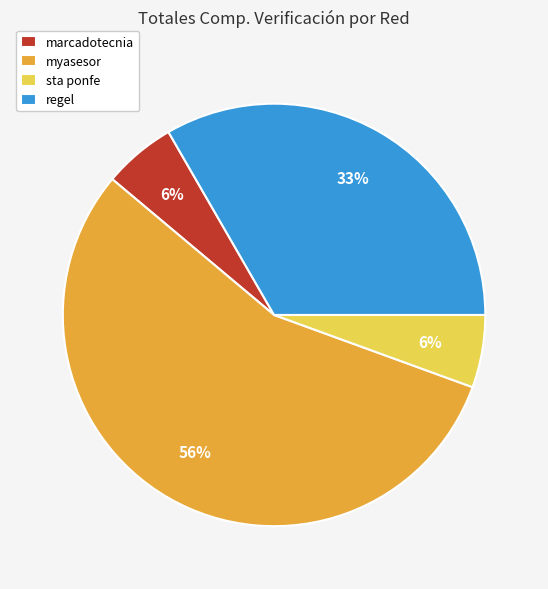

To the nearest percent, what percentage of the pie is marcadotecnia?

6%